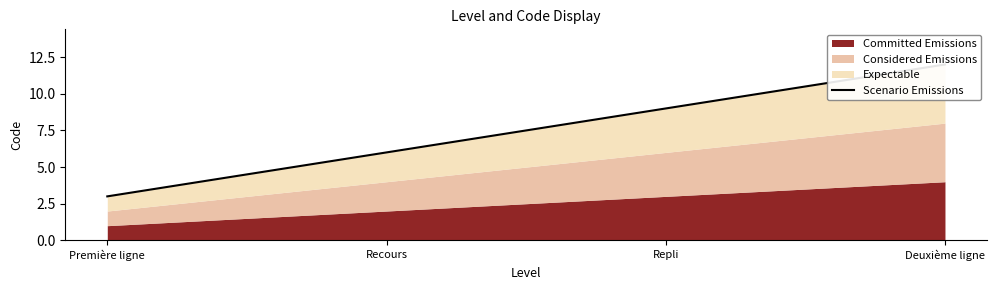

How many lines are shown in the chart?

1